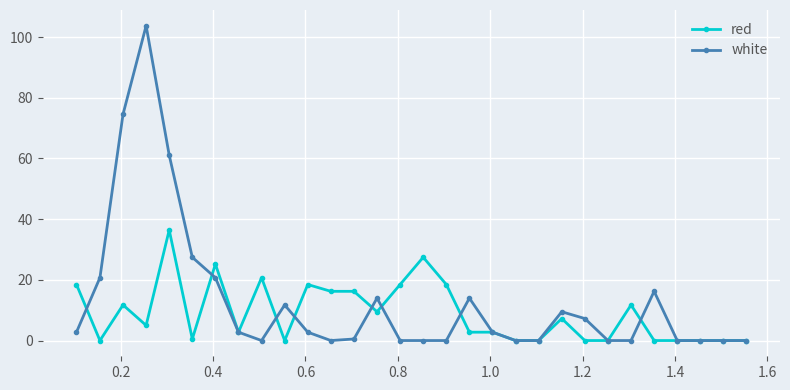

What is the average value of the white series?

13.1